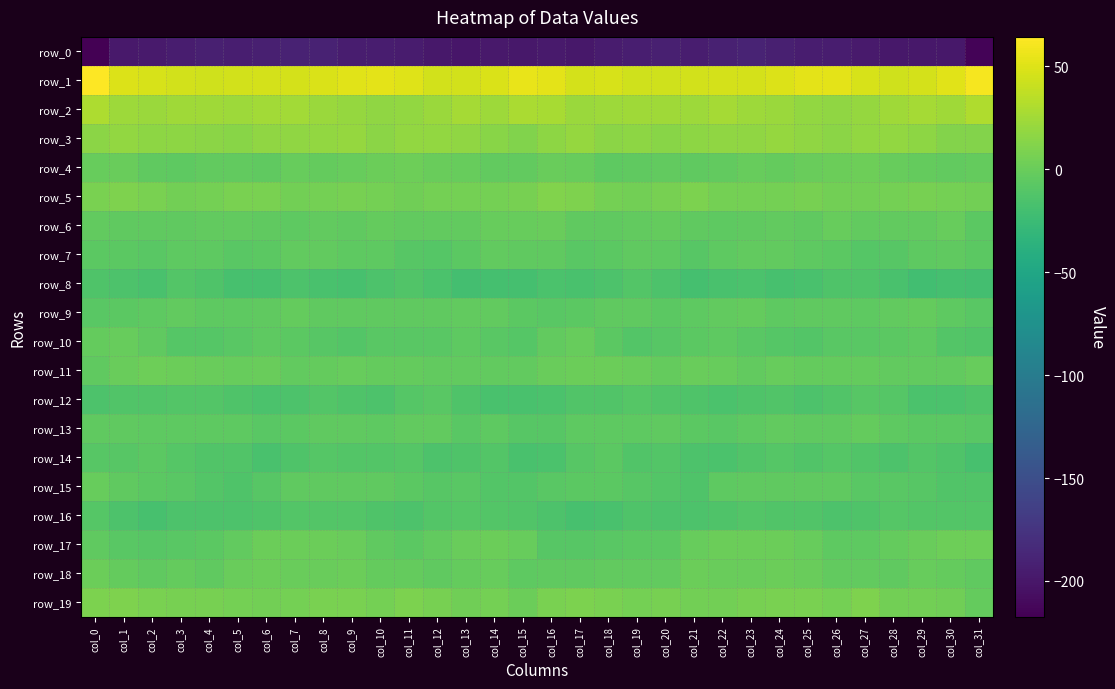

What value does the row_19 series have at col_10?

5.2